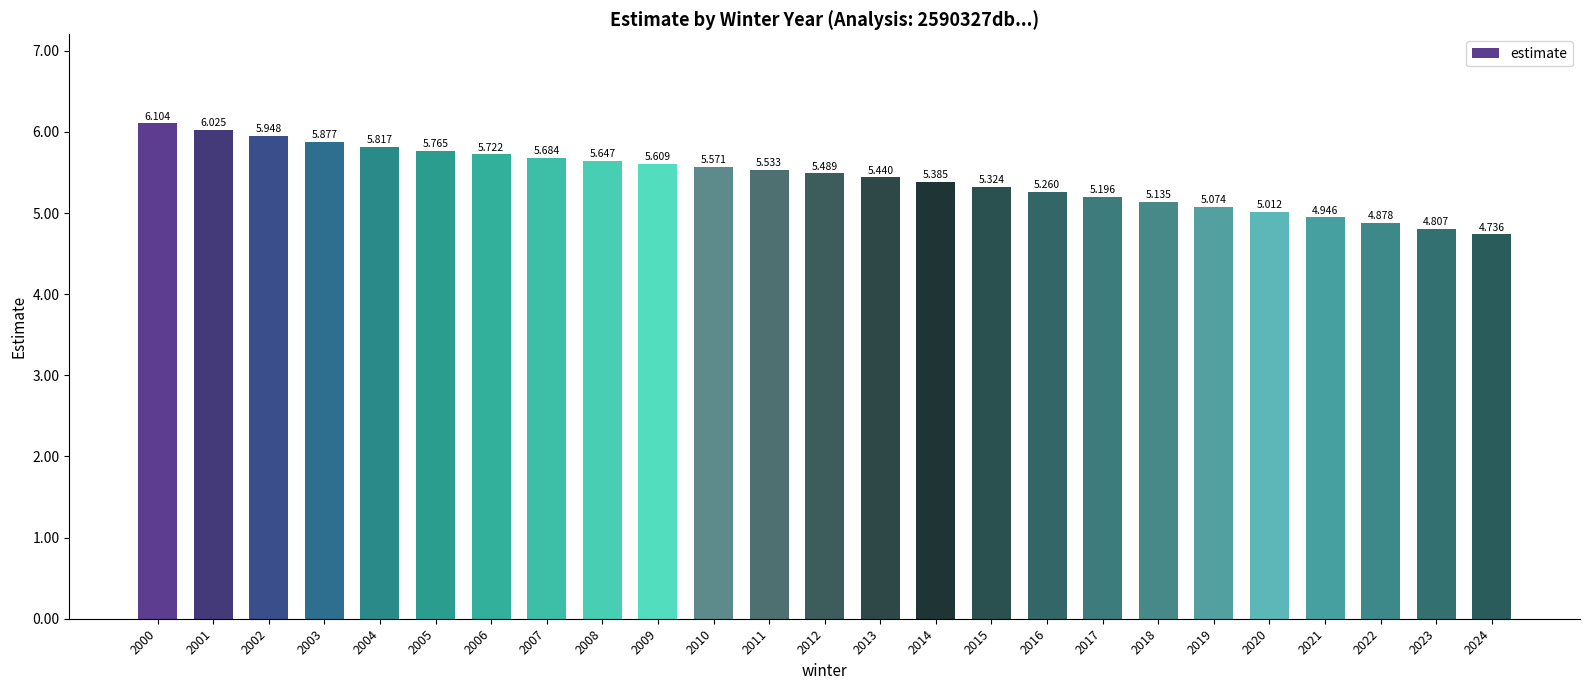

What is the change in value from 2008 to 2013?

-0.2